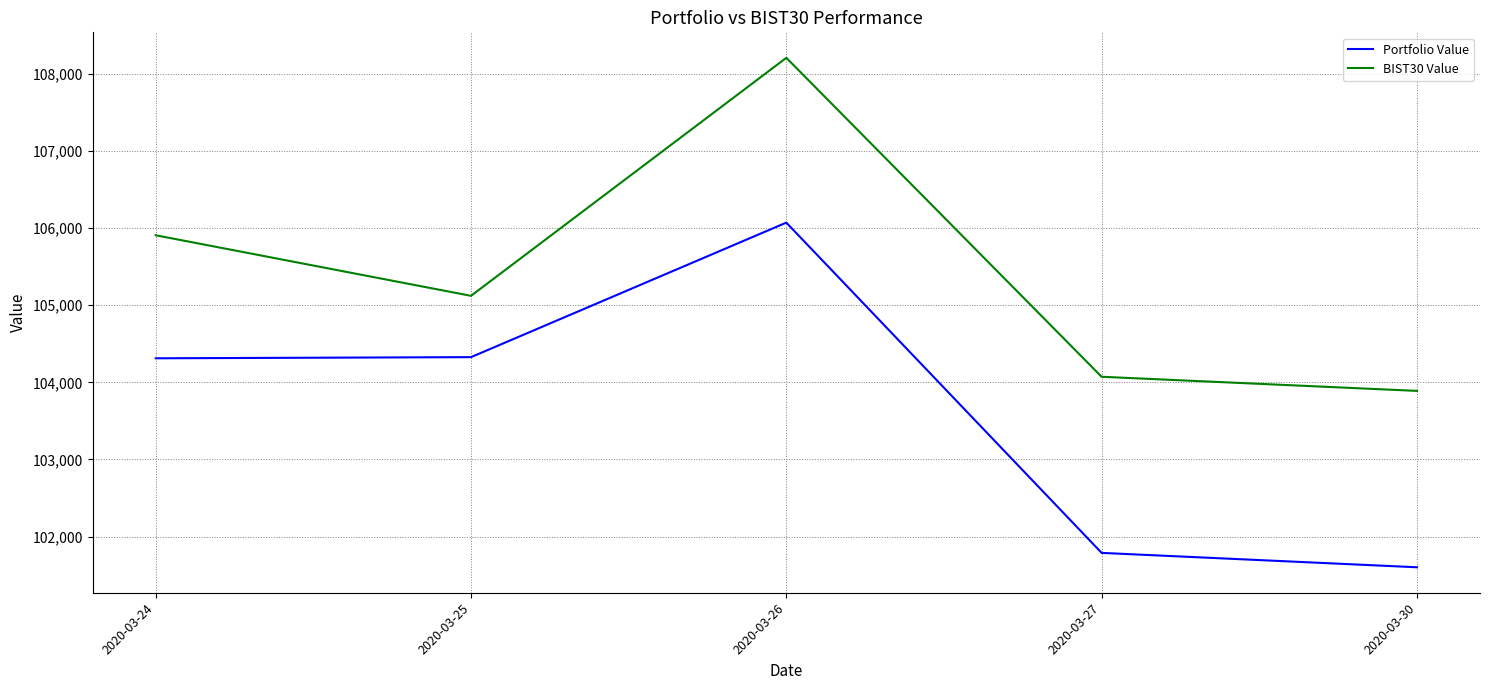

Is it true that Portfolio Value equals 106071.7 at 2020-03-26?

True